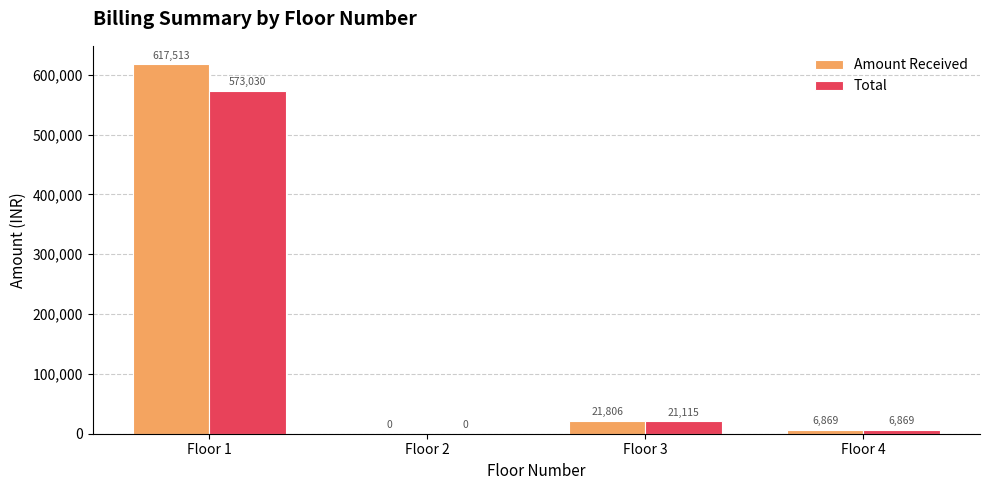

At which category is the sum across all series the highest?

Floor 1